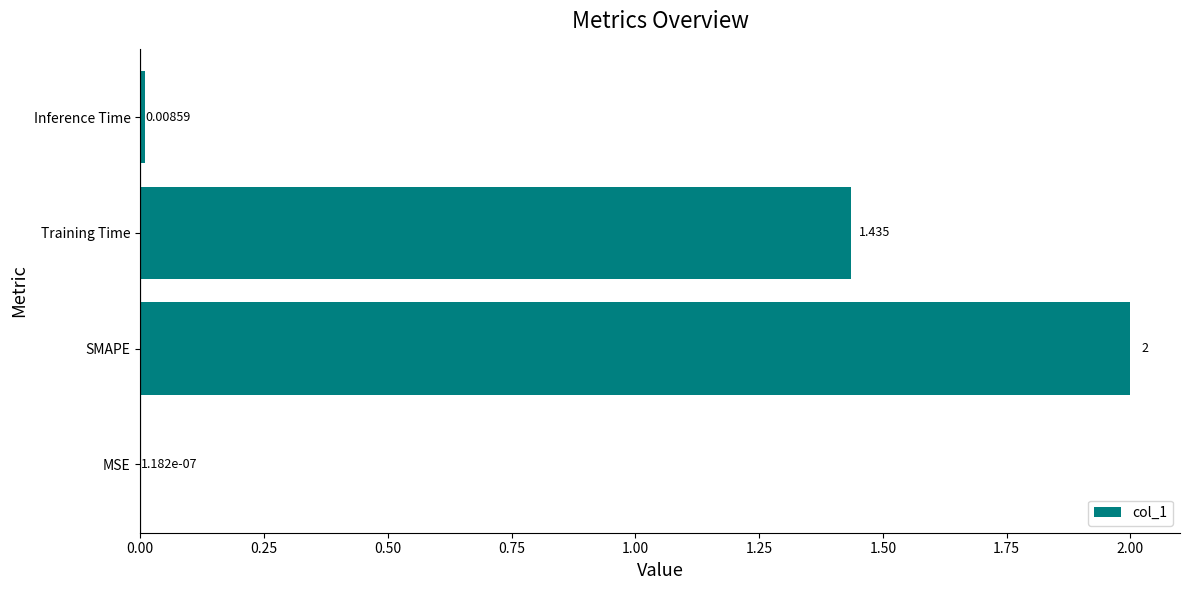

At which label is the value closest to 1?

Training Time